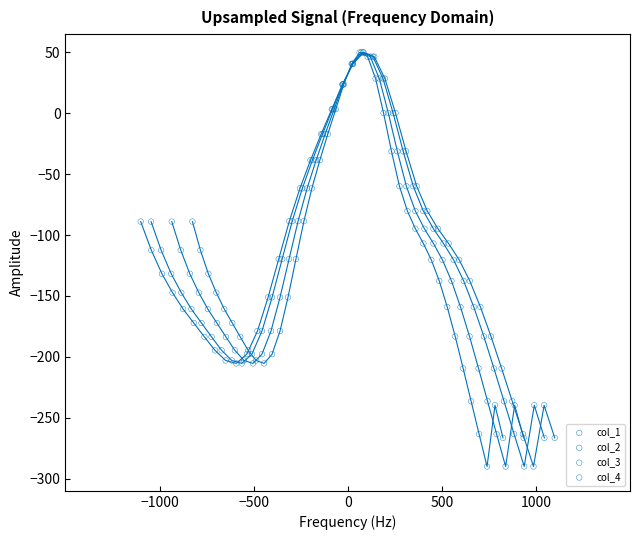

What are all the series names shown in the legend?

col_1, col_2, col_3, col_4